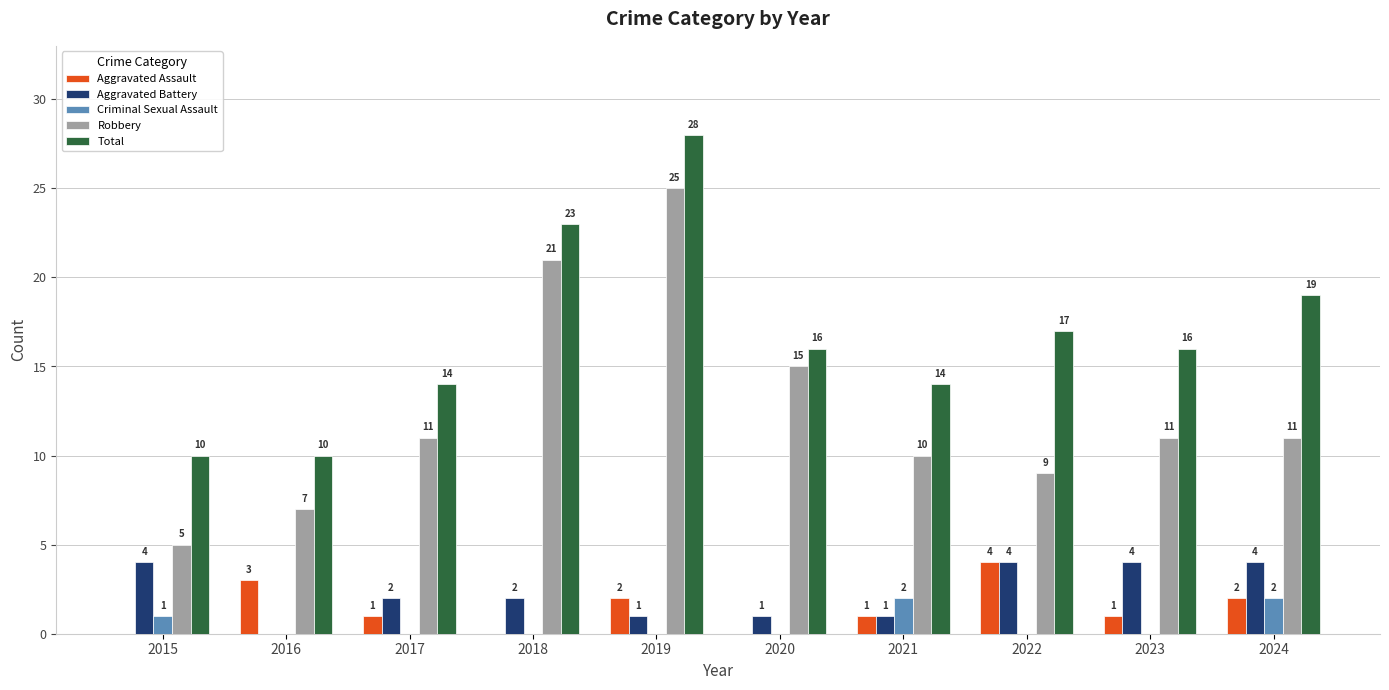

What is the difference between the Criminal Sexual Assault values at 2021 and 2016?

2